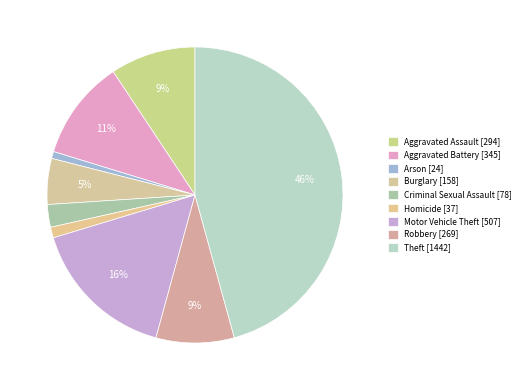

To the nearest percent, what is the average slice percentage?

11%